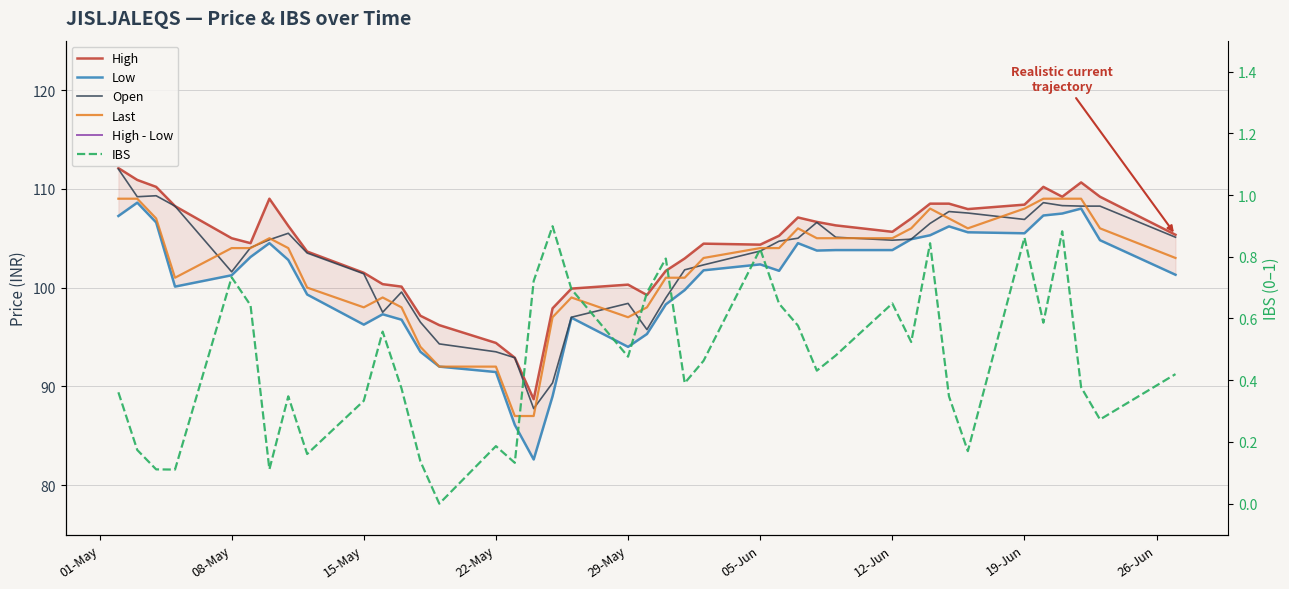

The value of Last at 22-May is 156.6. True or false?

False